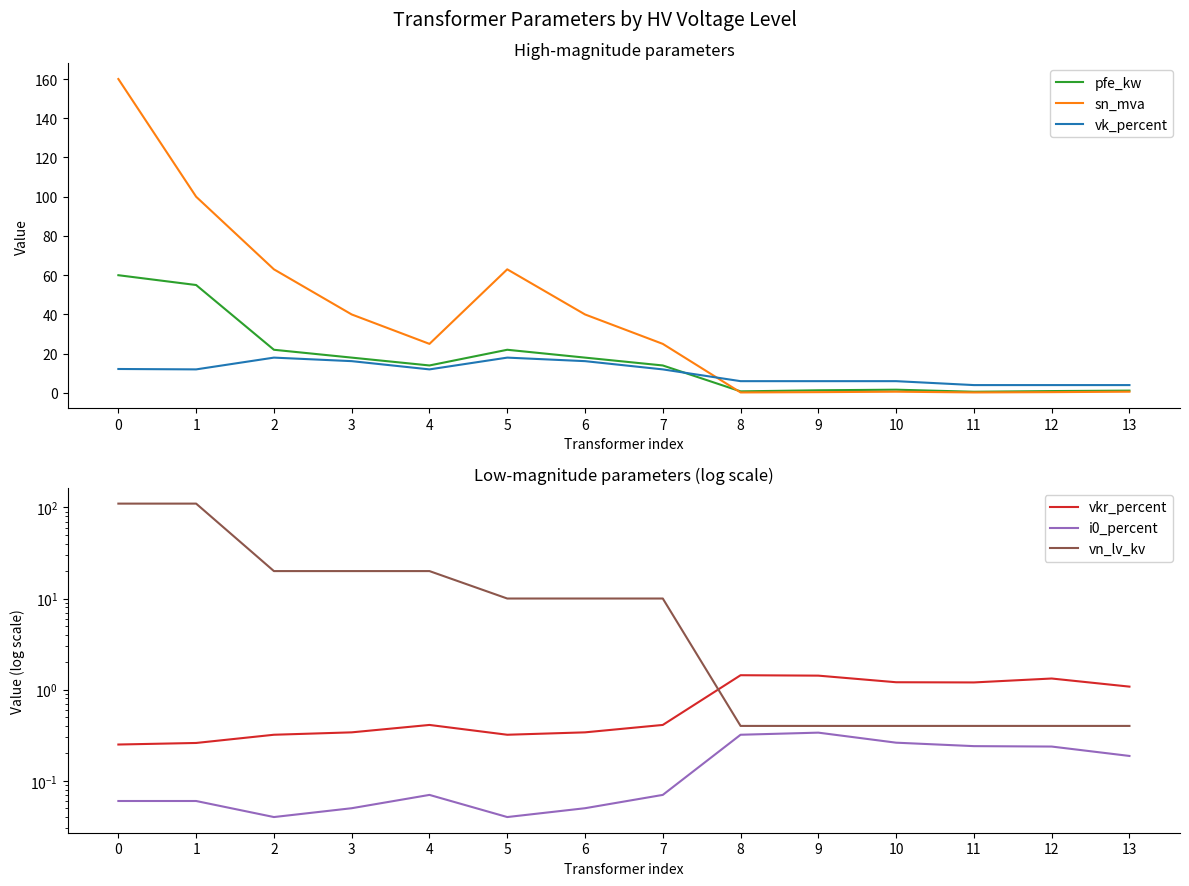

What is the maximum value for vk_percent?

18.0